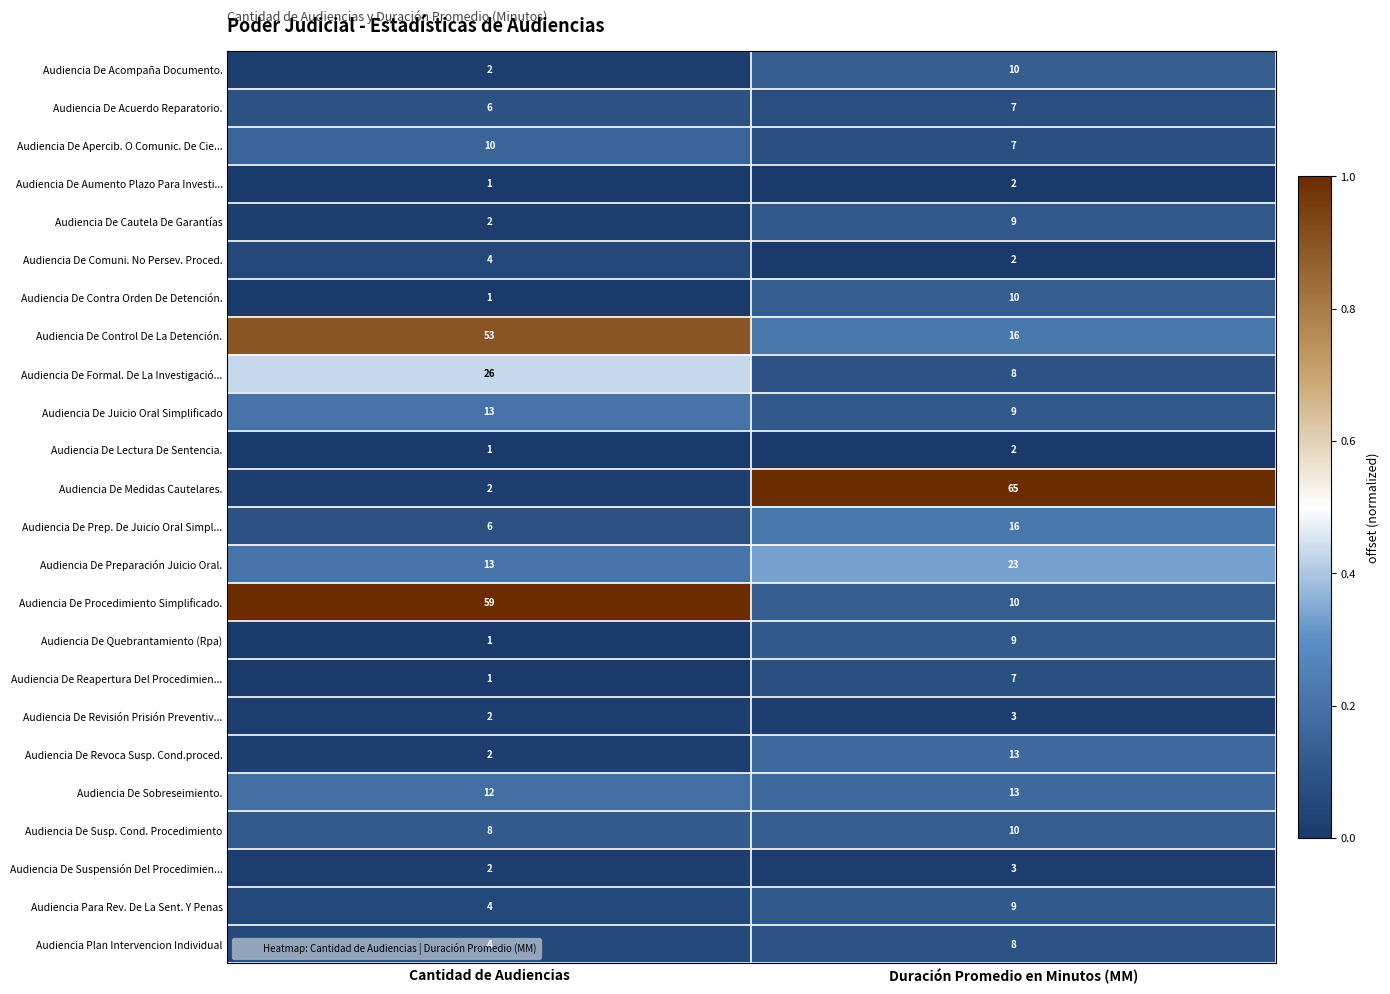

Which series changed the most between Cantidad de Audiencias and Duración Promedio en Minutos (MM)?

Audiencia De Medidas Cautelares.